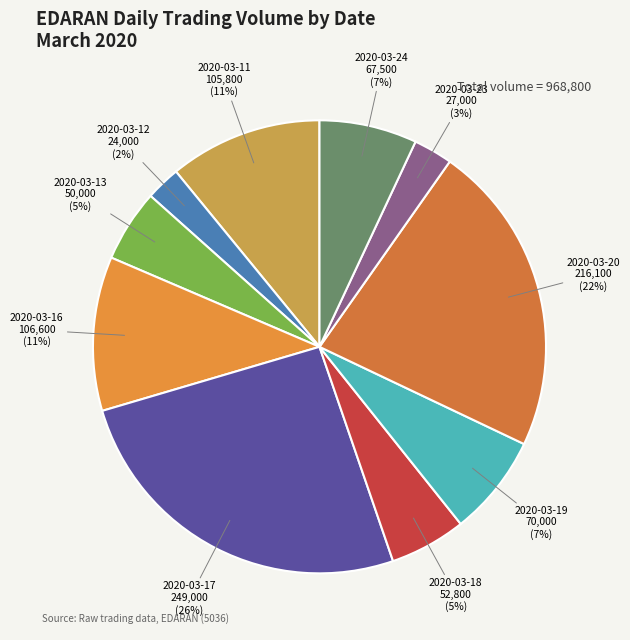

Count the number of slices in the pie.

10